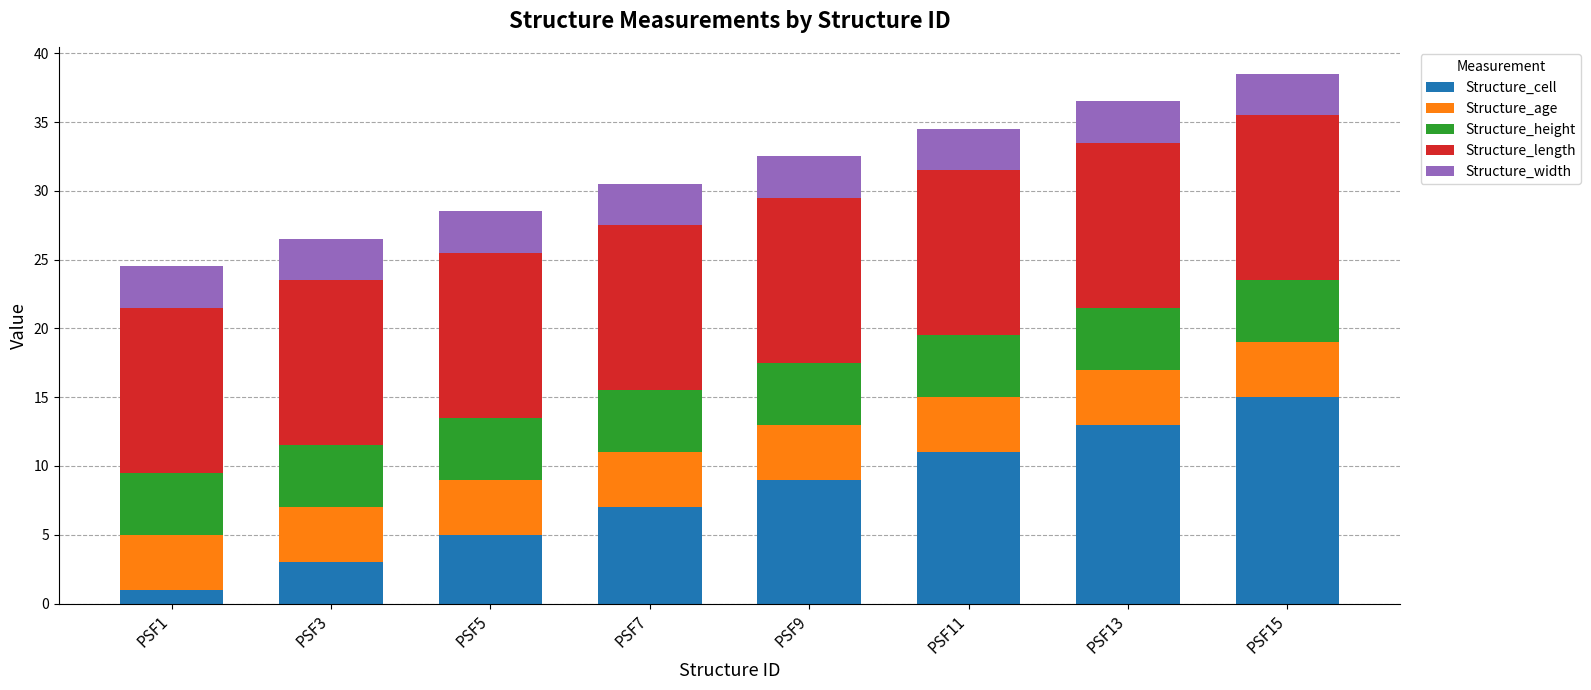

At which label does Structure_cell reach its minimum?

PSF1